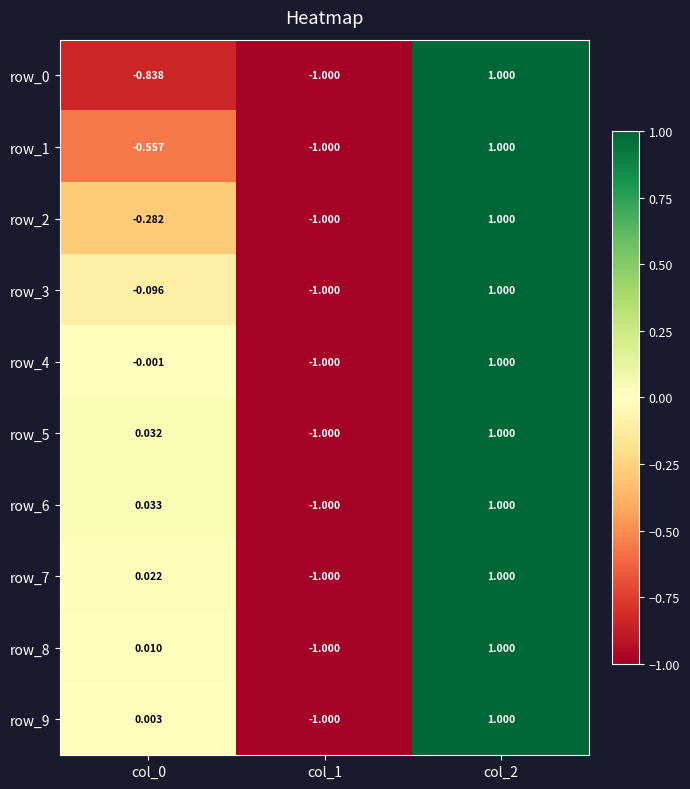

What is the minimum value shown in the chart?

-1.0